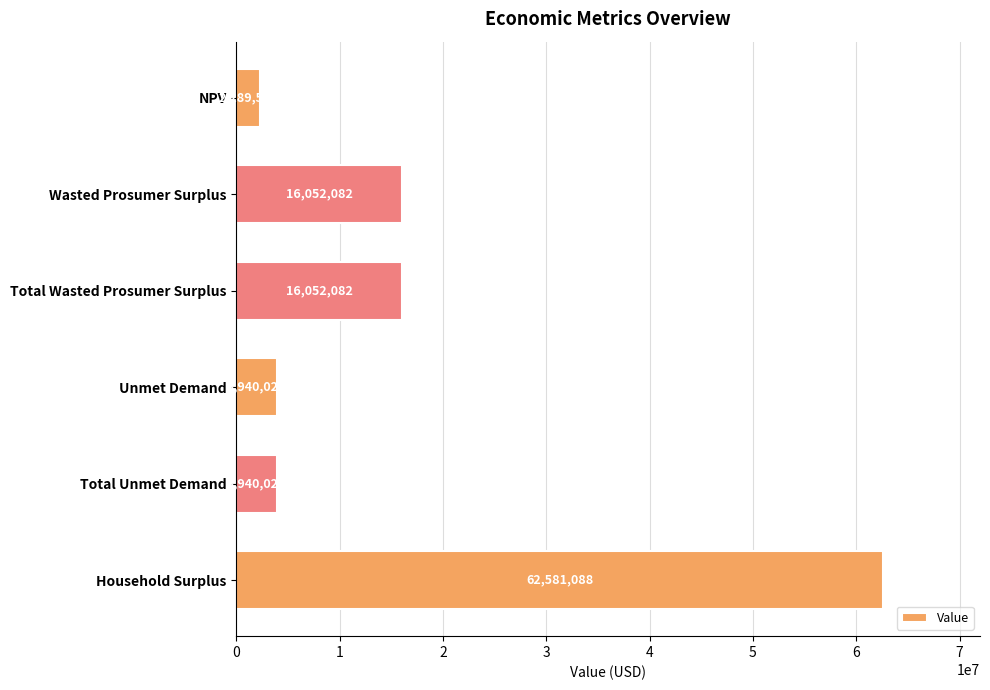

What position from the bottom is Wasted Prosumer Surplus?

5